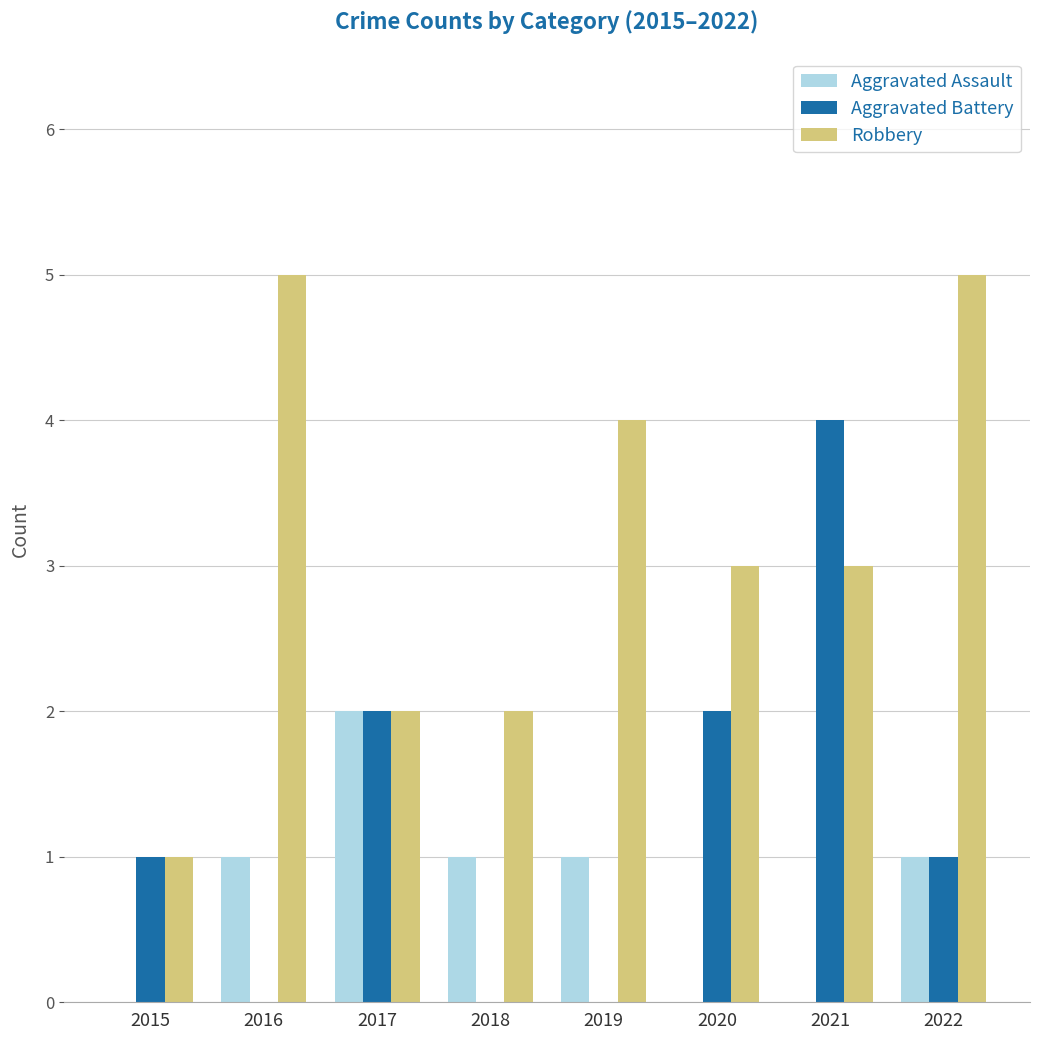

Count the number of data series in this chart.

3